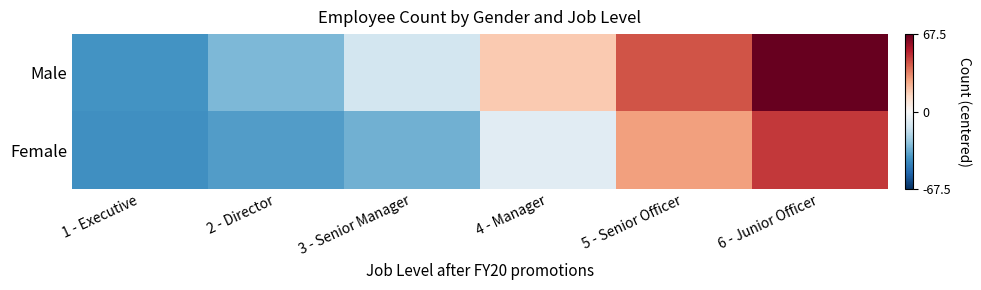

Between 5 - Senior Officer and 1 - Executive, which is larger?

5 - Senior Officer